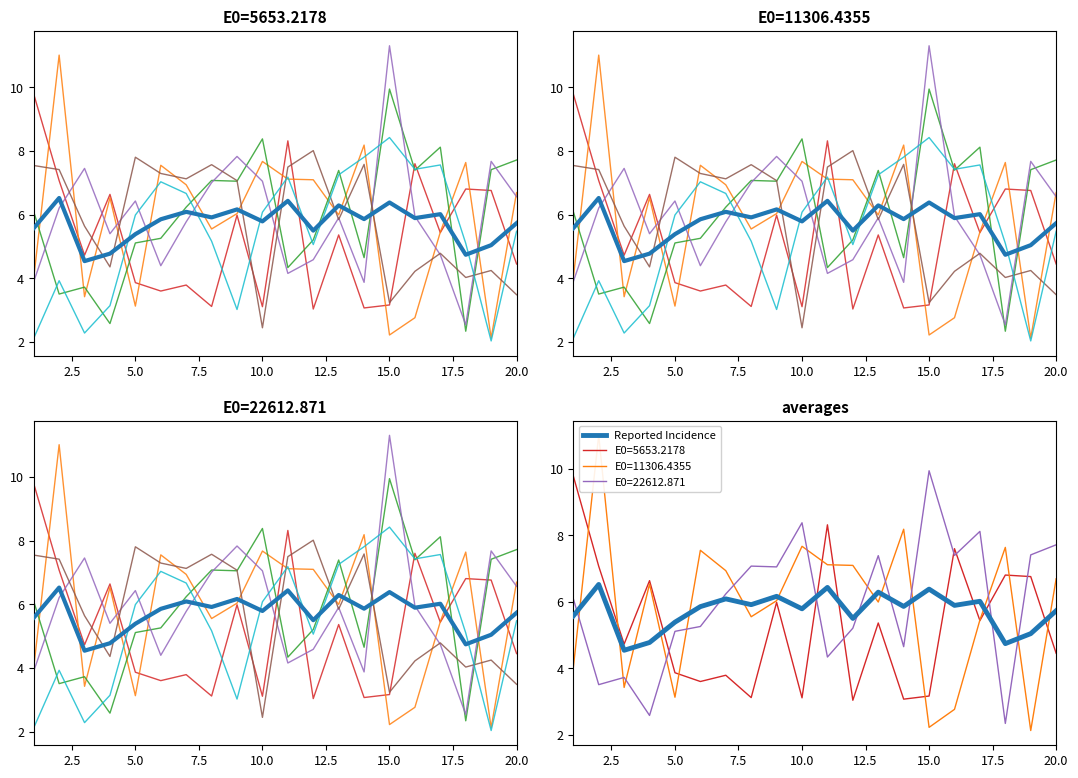

Which category has the highest value across all series?

15